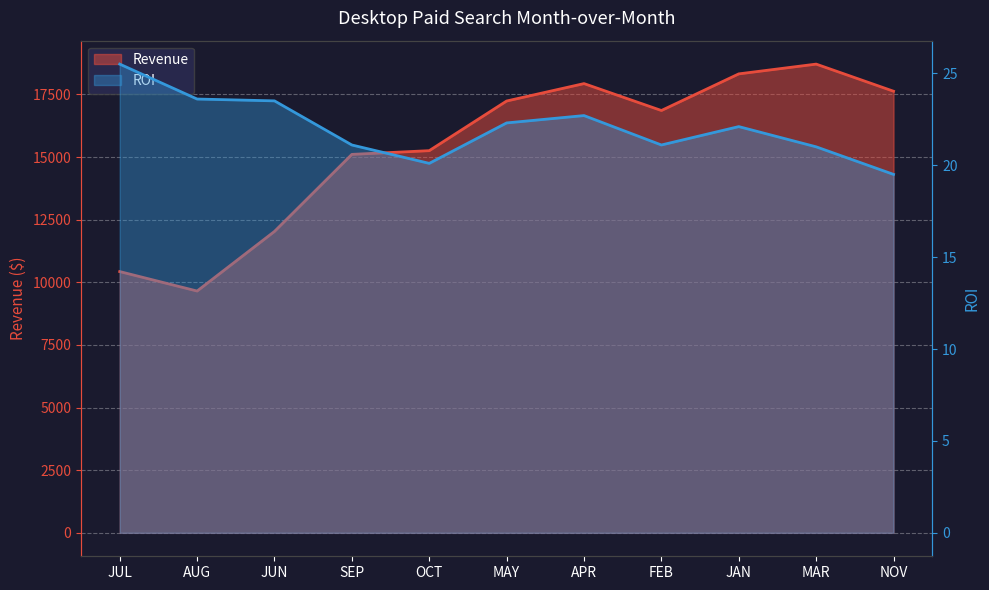

Reading left to right, transcribe all the data shown in this chart.

Revenue: JUL=10429.5	AUG=9652.4	JUN=12032.0	SEP=15107.6	OCT=15255.9	MAY=17237.9	APR=17933.0	FEB=16858.9	JAN=18320.9	MAR=18711.0	NOV=17628.0
ROI: JUL=25.5	AUG=23.6	JUN=23.5	SEP=21.1	OCT=20.1	MAY=22.3	APR=22.7	FEB=21.1	JAN=22.1	MAR=21.0	NOV=19.5